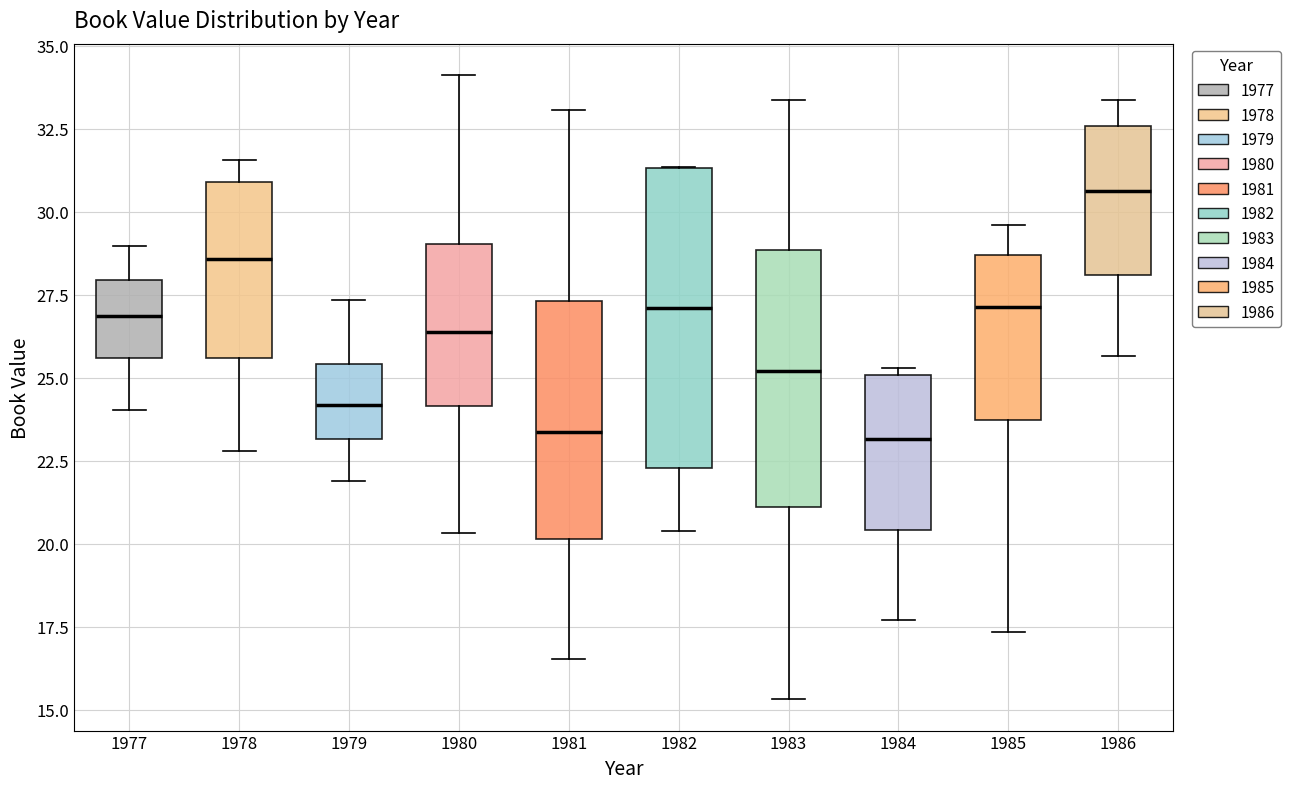

Reading left to right, read every box against the y-axis: the position of its median line, the range the box covers, and the ends of its whiskers. The values are not printed on the chart, so give them approximately, as read against the axis.

1977: median 27.0, box 25.5 to 28.0, whiskers 24.0 to 29.0
1978: median 28.5, box 25.5 to 31.0, whiskers 23.0 to 31.5
1979: median 24.0, box 23.0 to 25.5, whiskers 22.0 to 27.5
1980: median 26.5, box 24.0 to 29.0, whiskers 20.5 to 34.0
1981: median 23.5, box 20.0 to 27.5, whiskers 16.5 to 33.0
1982: median 27.0, box 22.5 to 31.5, whiskers 20.5 to 31.5
1983: median 25.0, box 21.0 to 29.0, whiskers 15.5 to 33.5
1984: median 23.0, box 20.5 to 25.0, whiskers 17.5 to 25.5
1985: median 27.0, box 23.5 to 28.5, whiskers 17.5 to 29.5
1986: median 30.5, box 28.0 to 32.5, whiskers 25.5 to 33.5